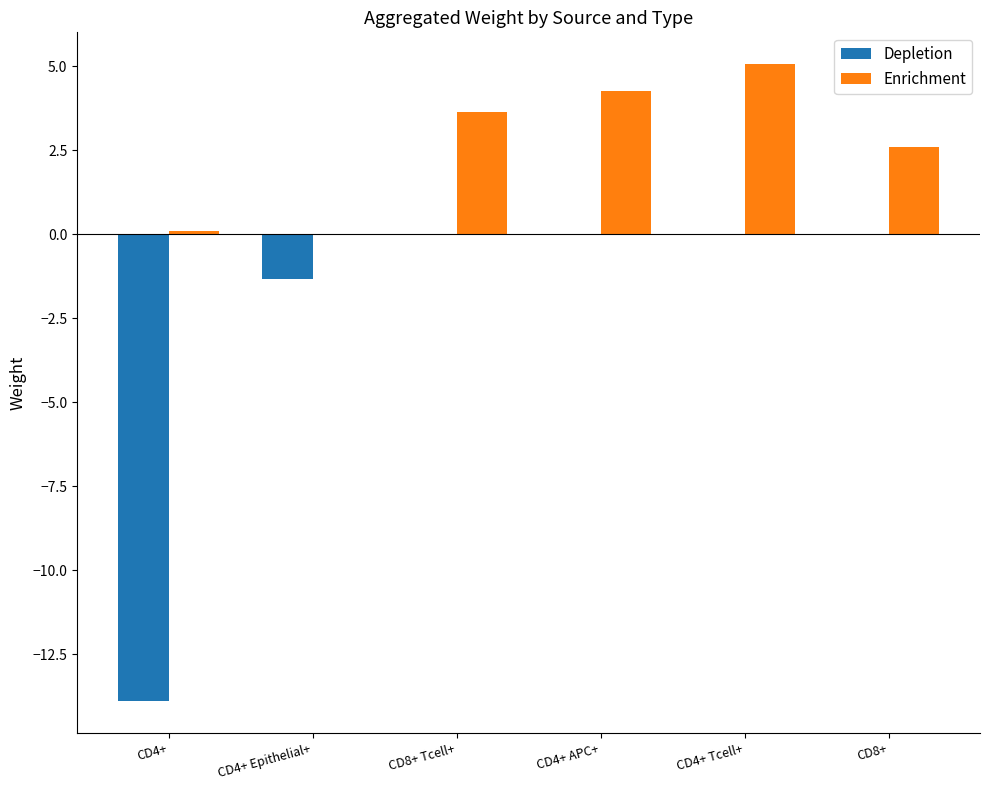

Where is Depletion nearest to the value -6?

CD4+ Epithelial+